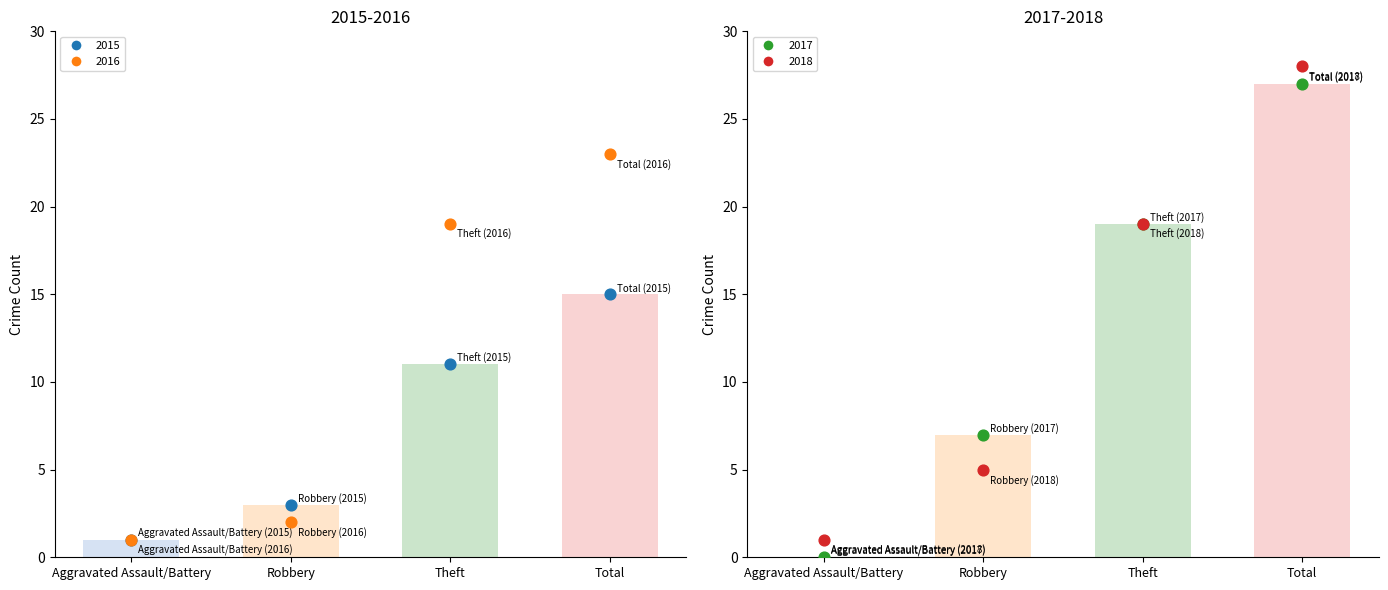

Is the value of 2015 at Robbery greater than the value of 2016 at Robbery?

Yes